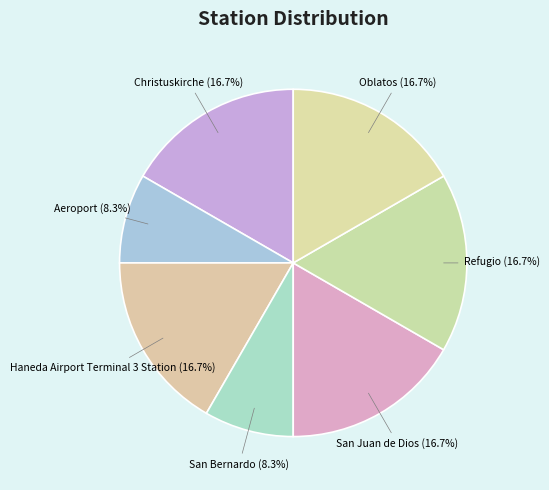

What portion of the pie excludes San Bernardo?

91.7%